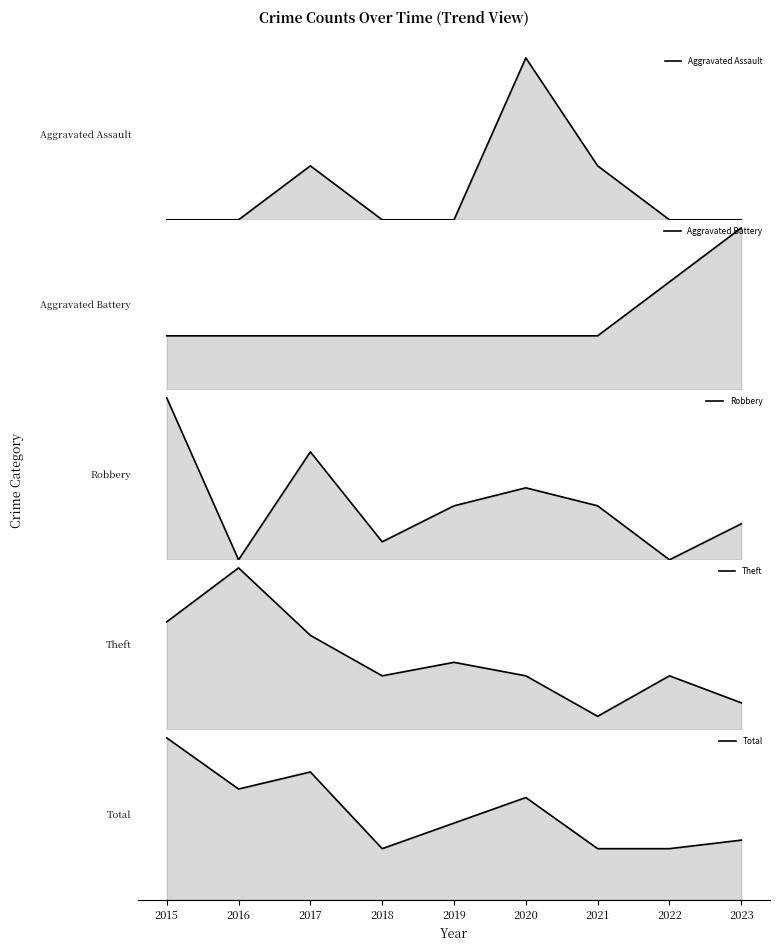

What is the sum of the Total values at 2021 and 2016?

19